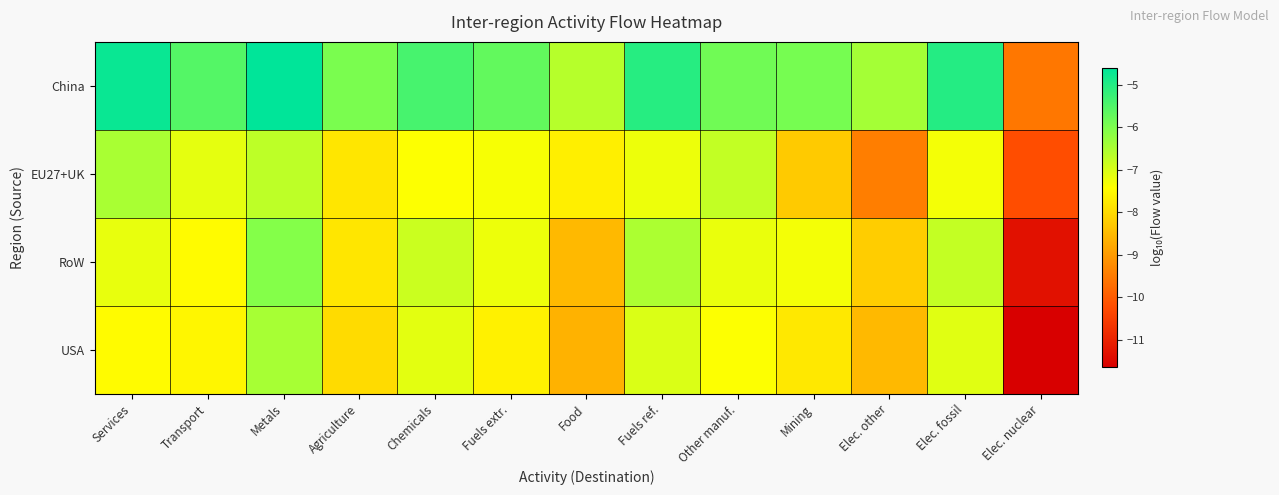

What is the maximum value shown in the chart?

-4.6